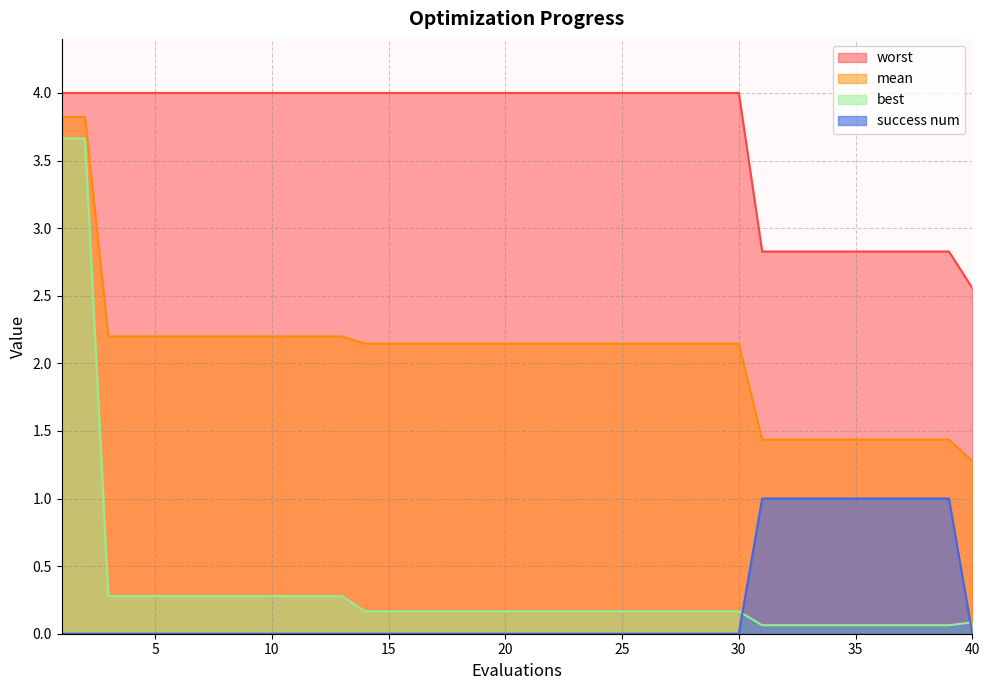

How many lines are shown in the chart?

4